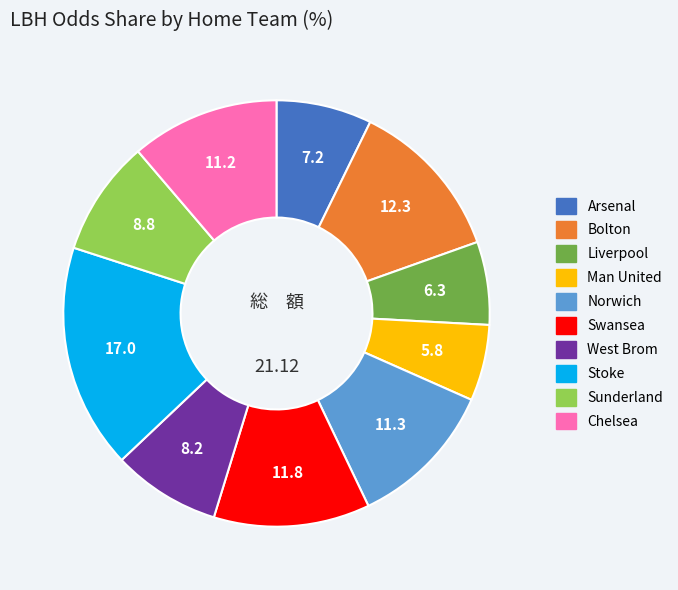

Is there any slice that represents more than half of the pie?

No